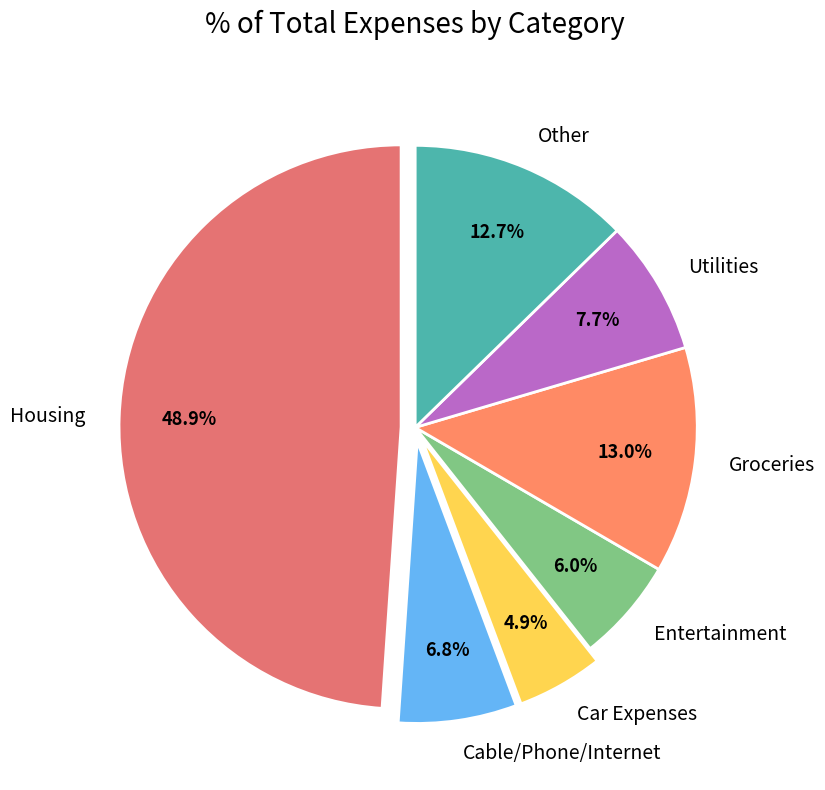

What percentage is the Entertainment slice, to the nearest percent?

6%